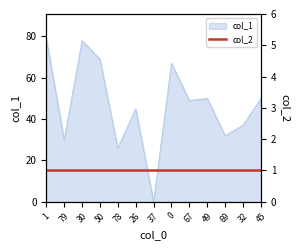

What is the label of the 9th point from the left?

67